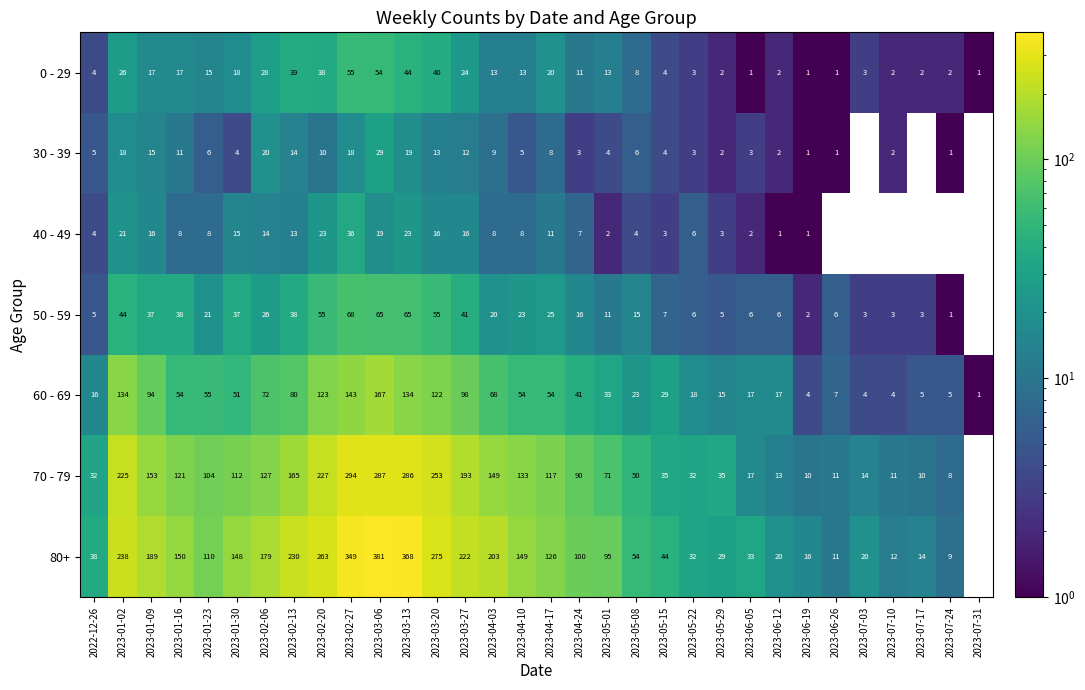

What is the spread (max minus min) of values at 2023-07-10?

12